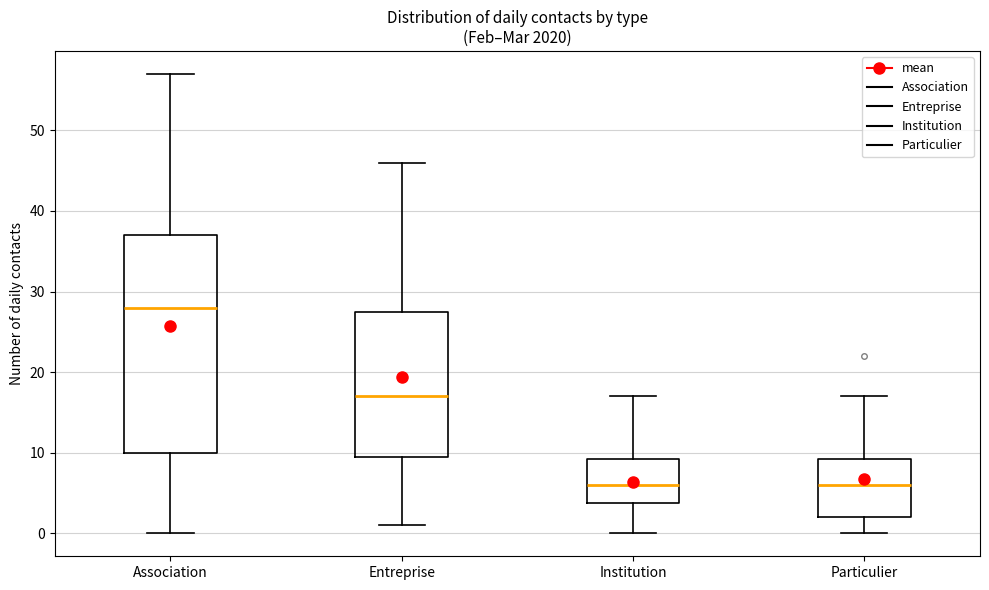

Reading left to right, read every box against the y-axis: the position of its median line, the range the box covers, and the ends of its whiskers. The values are not printed on the chart, so give them approximately, as read against the axis.

Association: median 28, box 10 to 37, whiskers 0 to 57
Entreprise: median 17, box 10 to 28, whiskers 1 to 46
Institution: median 6, box 4 to 9, whiskers 0 to 17
Particulier: median 6, box 2 to 9, whiskers 0 to 17